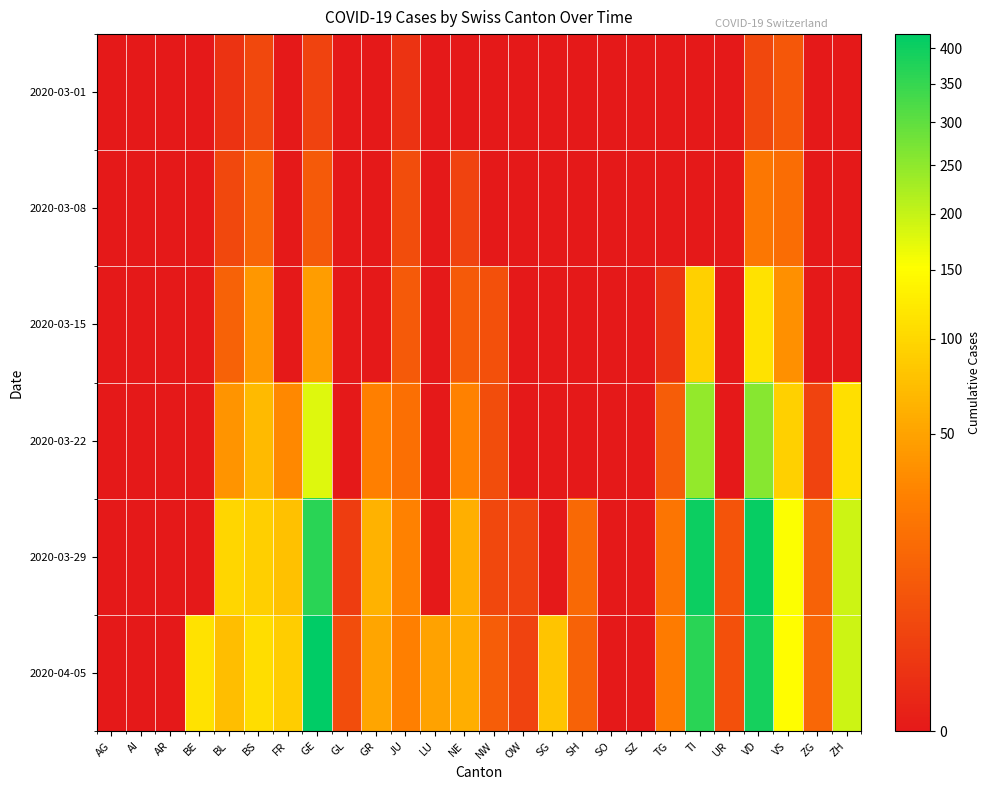

What is the spread (max minus min) of values at TG?

25